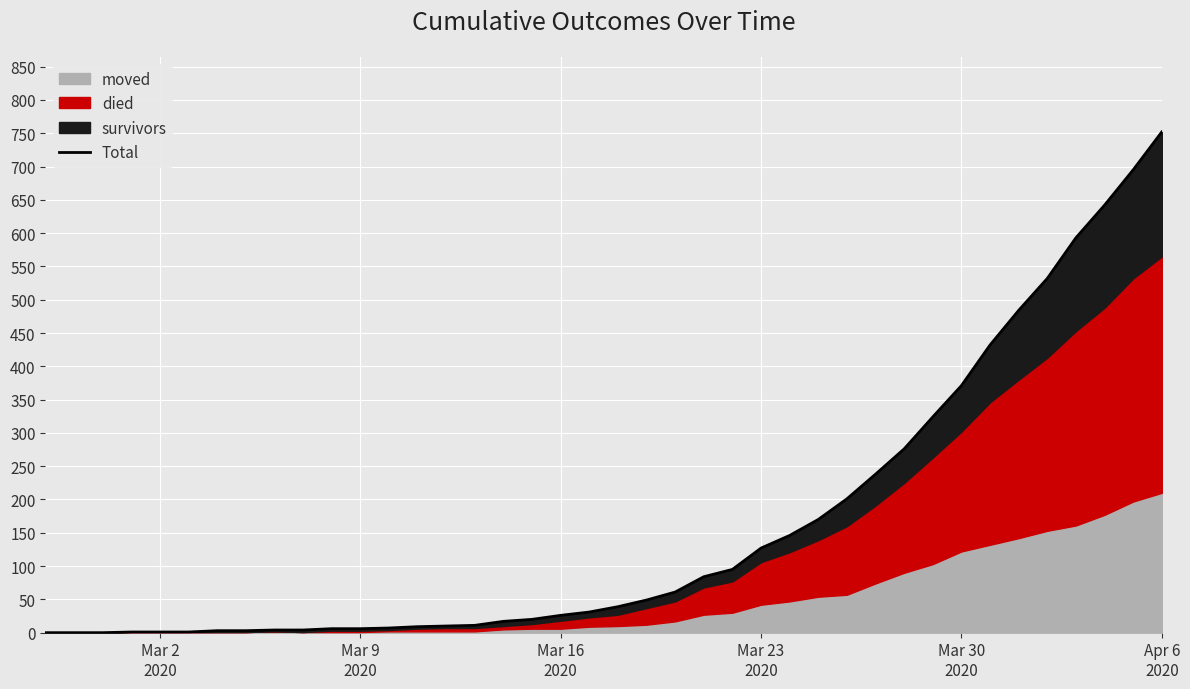

What is the difference between the maximum and minimum values?

752